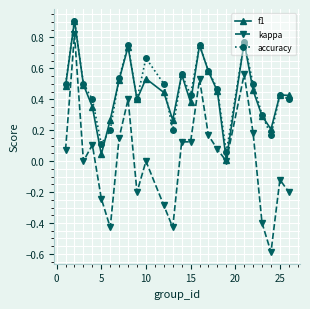

What are all the series names shown in the legend?

f1, kappa, accuracy